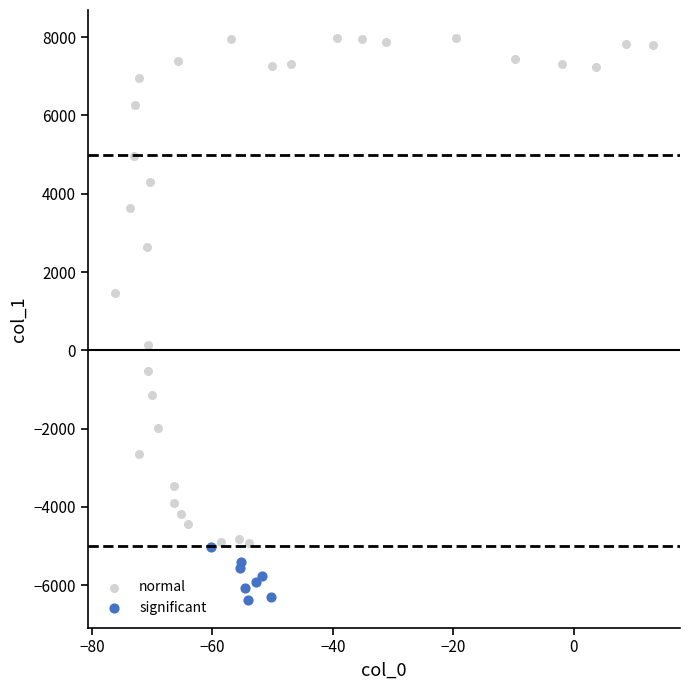

Which series has the largest Y range (max minus min)?

normal